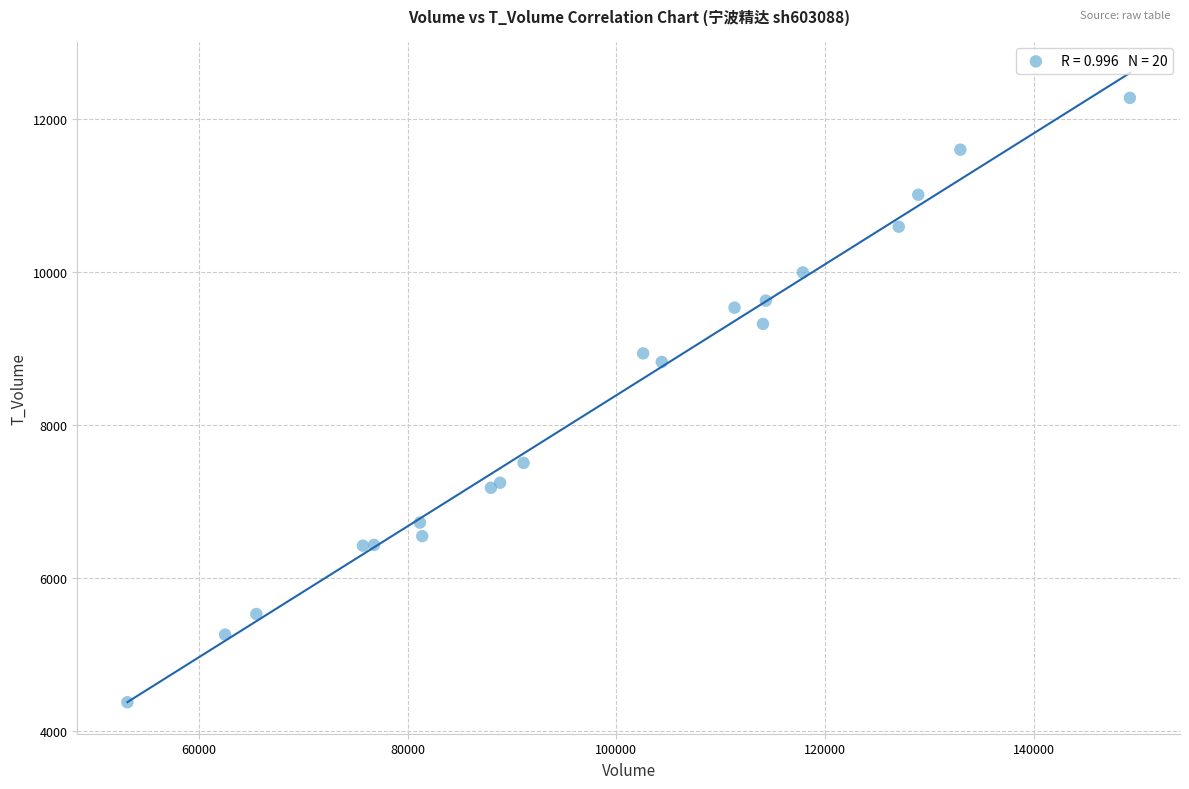

What Y value in the scatter plot is closest to 8329?

8827